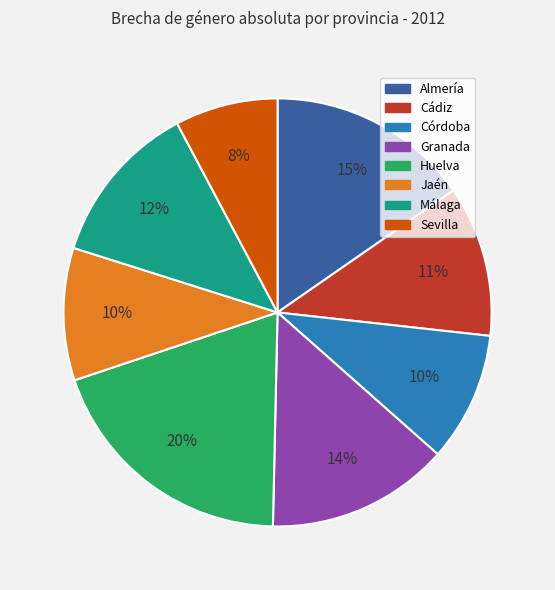

To the nearest percent, what is the difference between the largest and smallest slice percentages?

12%